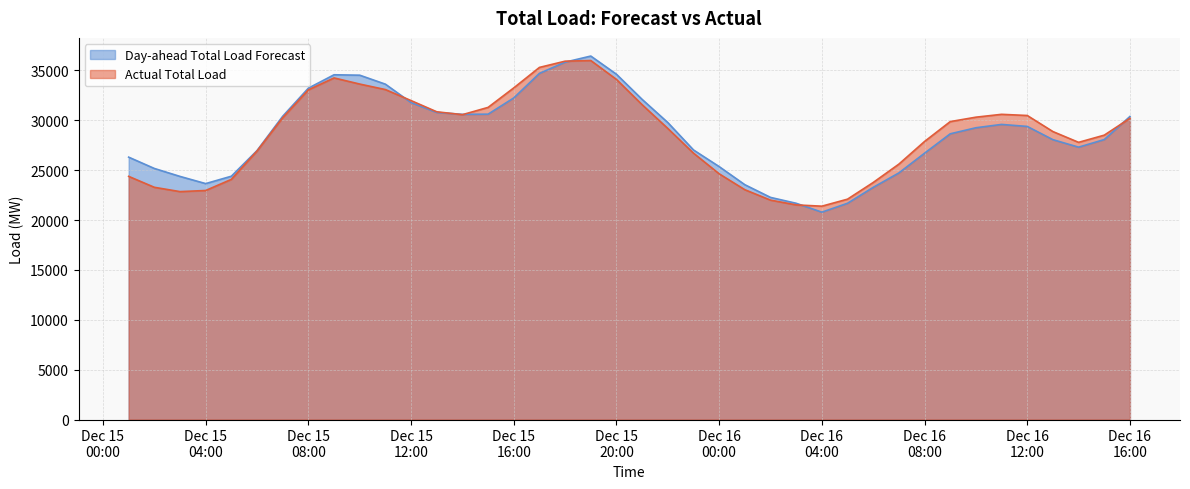

What is the total value across all series at 2023-12-15 10:00?

68157